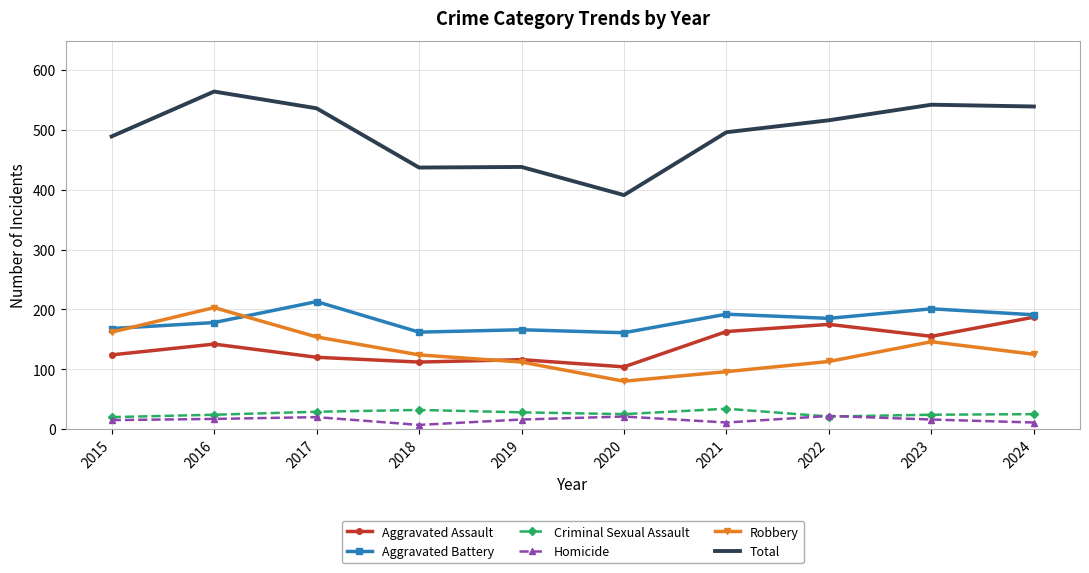

True or false: Aggravated Assault and Total intersect in this chart.

False